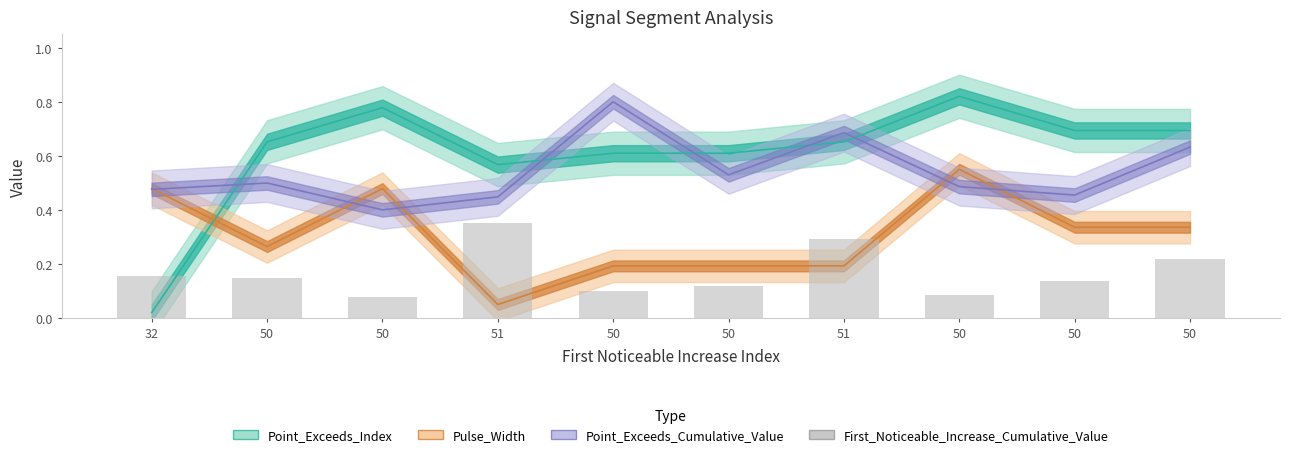

The value at 50 is 0.1. True or false?

True